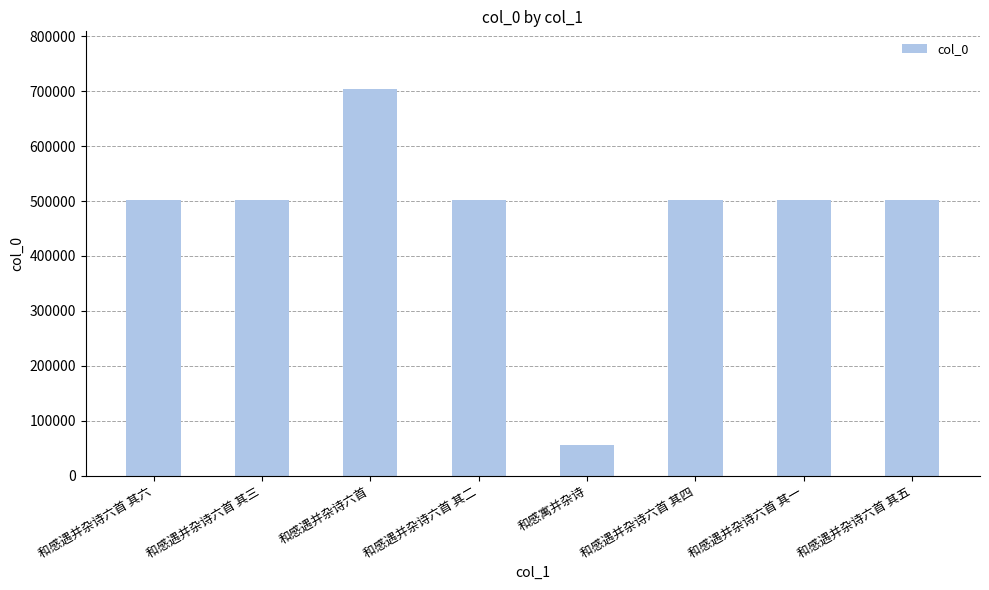

What value does the data have at 和感遇并杂诗六首 其三?

501896